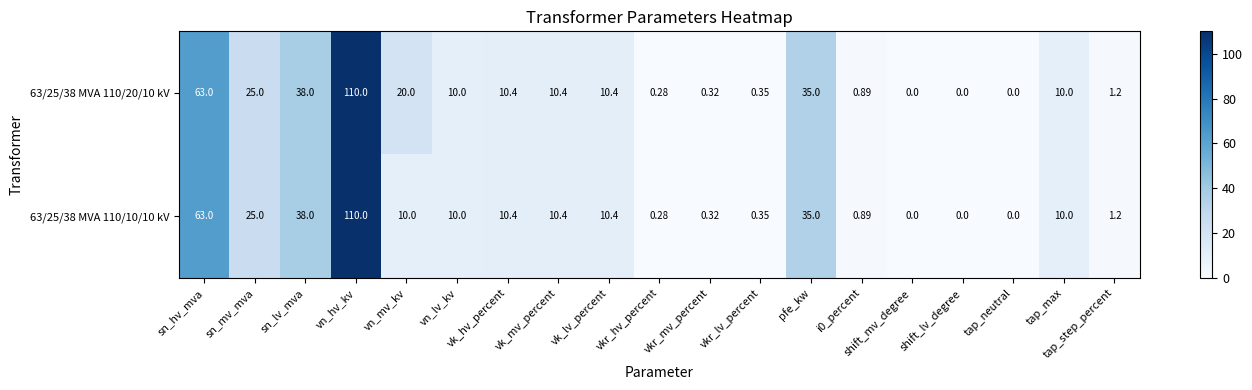

At which category is the sum across all series the highest?

vn_hv_kv